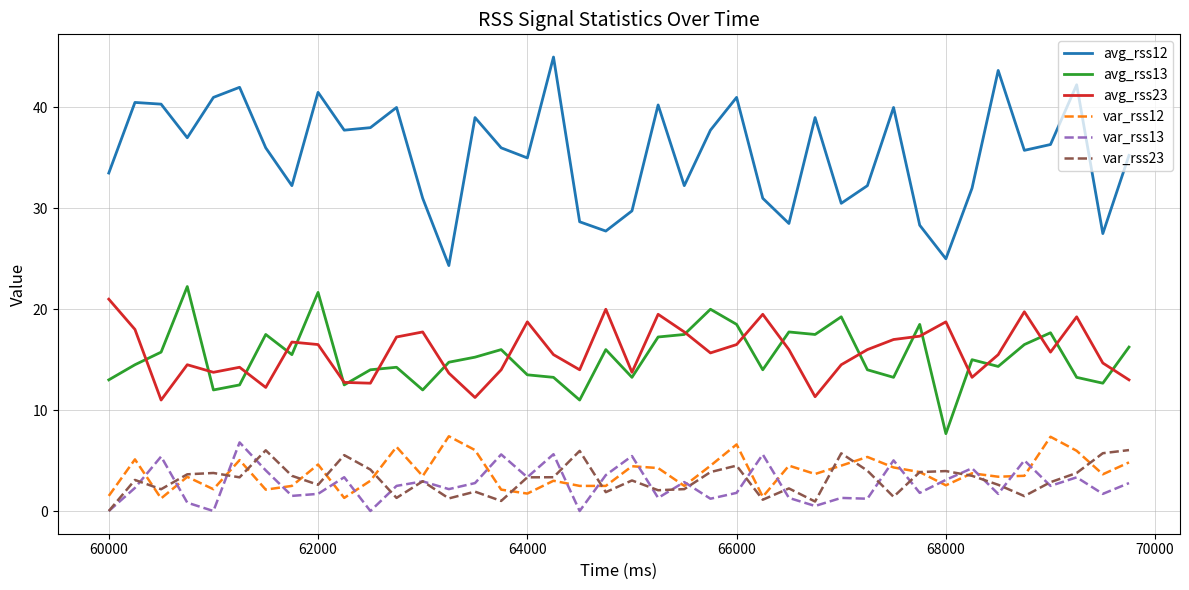

True or false: avg_rss23 and avg_rss12 cross at least once.

False